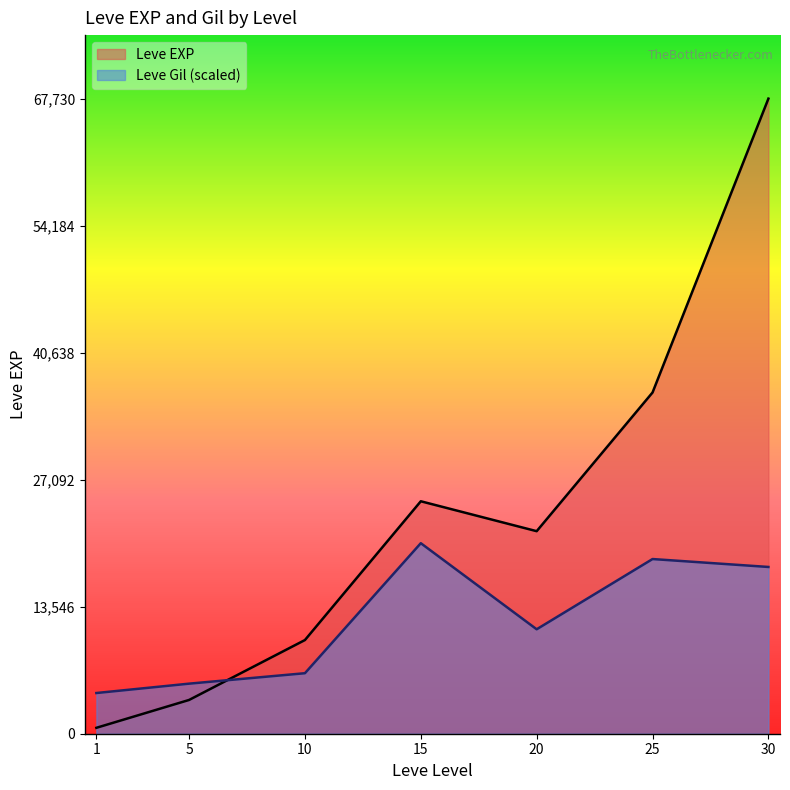

At which label does Leve Gil first exceed 11138?

15